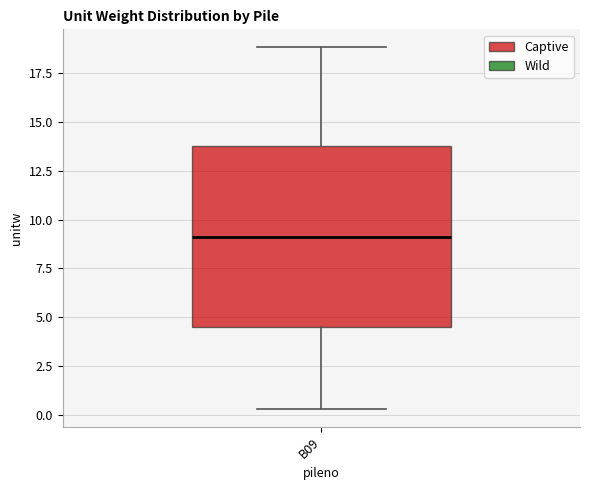

Read this box plot against the y-axis: the position of the median line, the range covered by the box, and the ends of both whiskers. The values are not printed on the chart, so give them approximately, as read against the axis.

median 9.0, box 4.5 to 14.0, whiskers 0.5 to 19.0